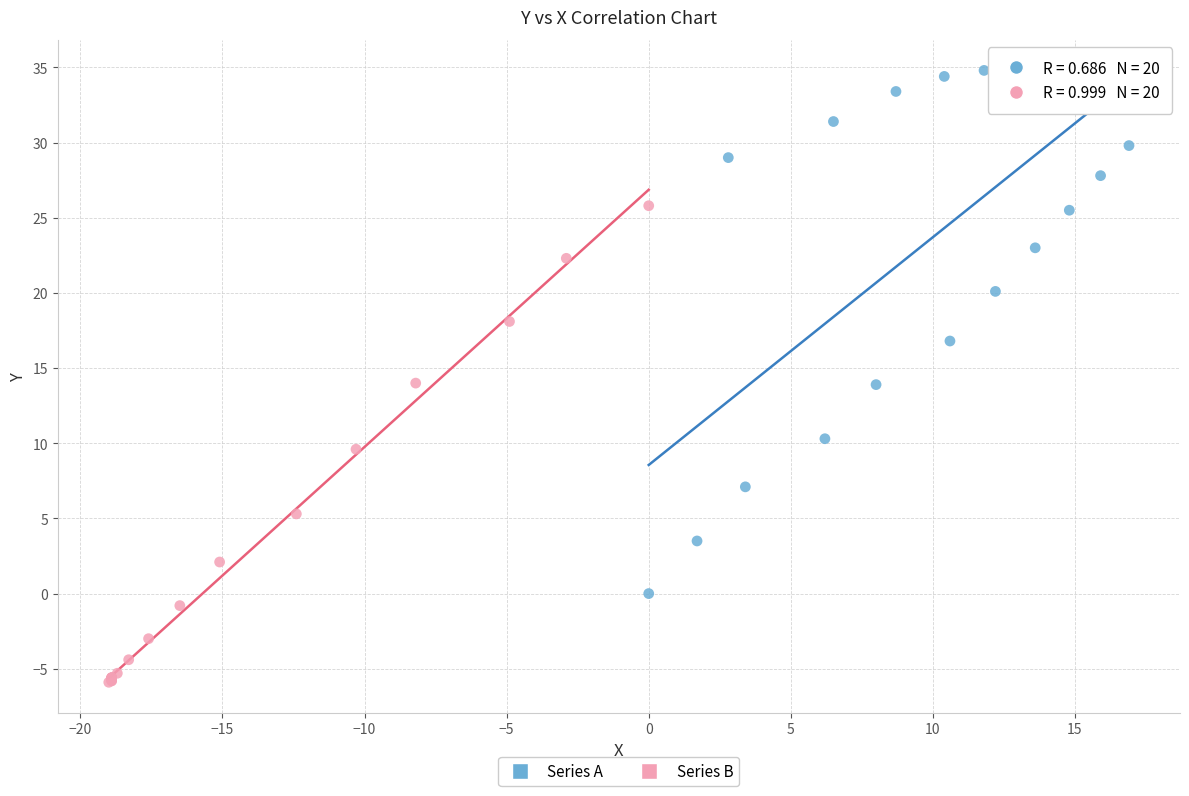

Which series contains the highest Y value?

Series A